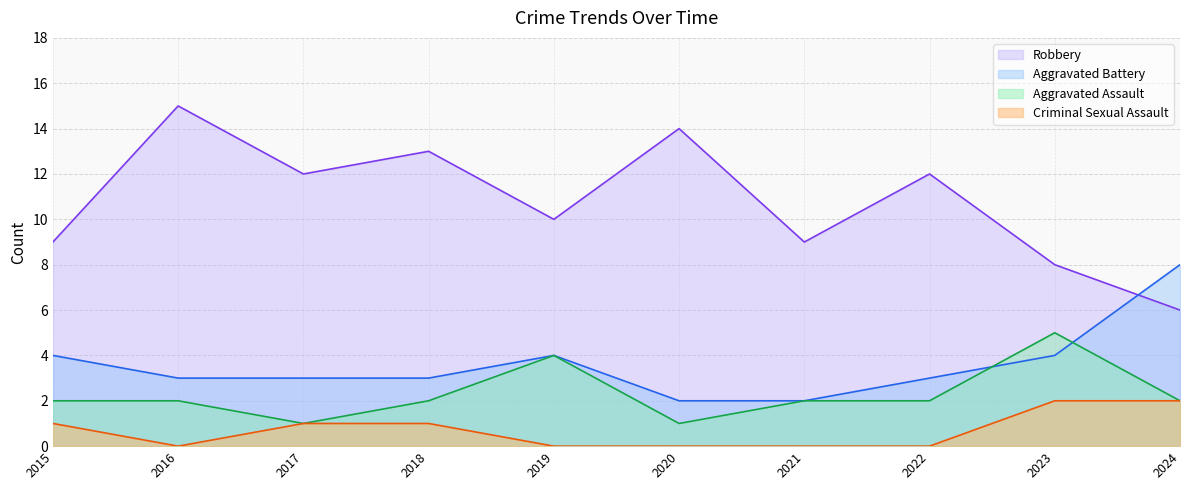

True or false: Aggravated Assault has a value of 1 at 2017.

False